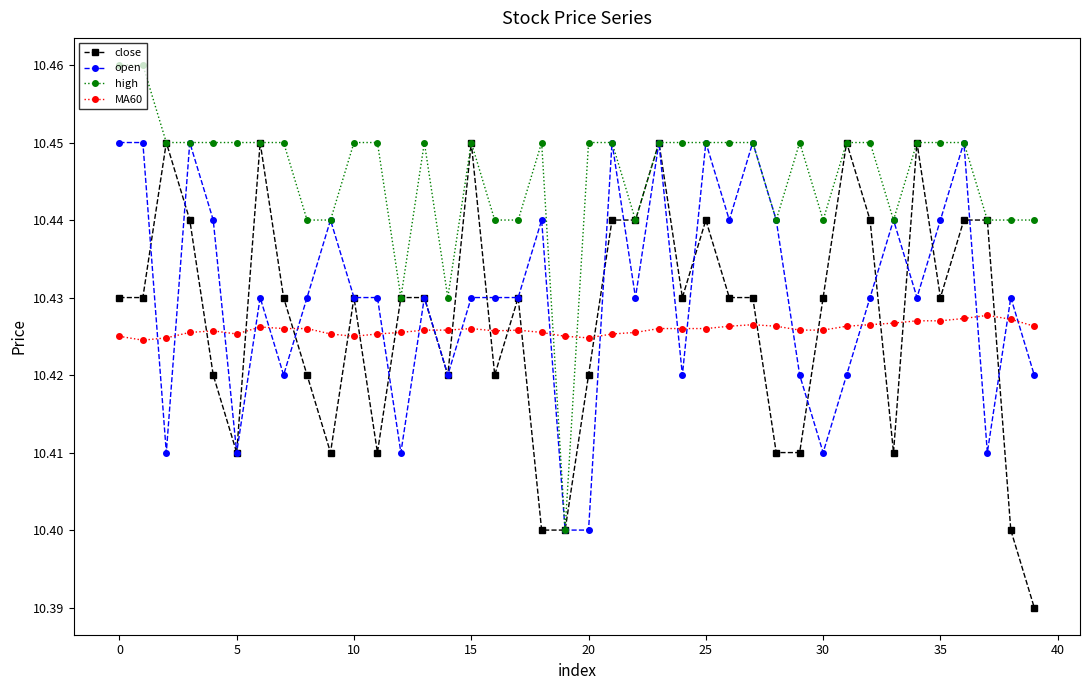

Is this an area chart (filled region under the line)?

No